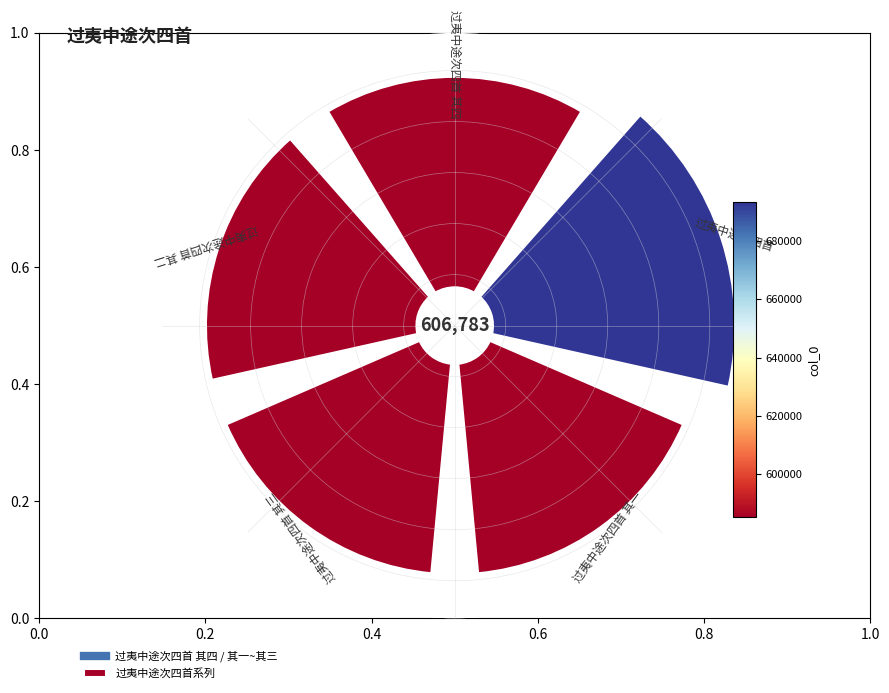

What percentage do 0.8 and 0.4 together represent?

38.8%